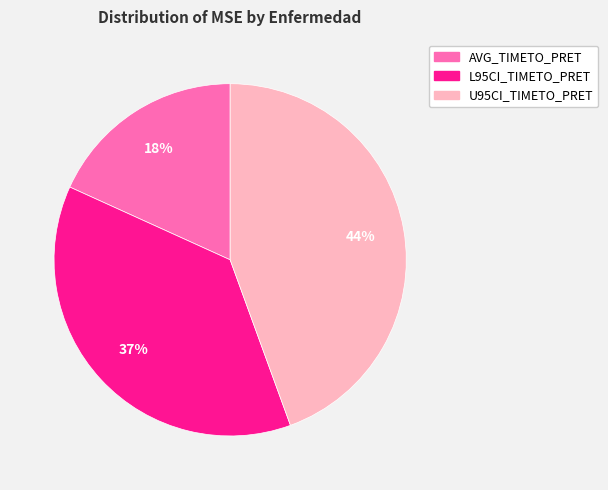

How many segments does this pie chart have?

3